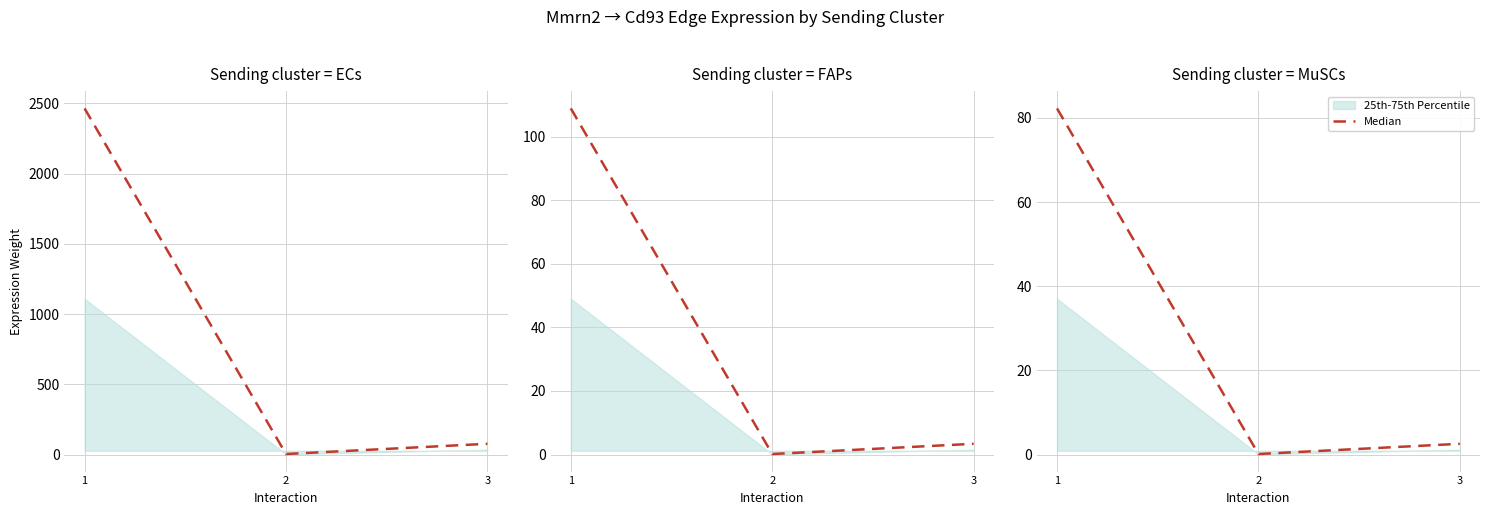

How many values exceed 2?

2